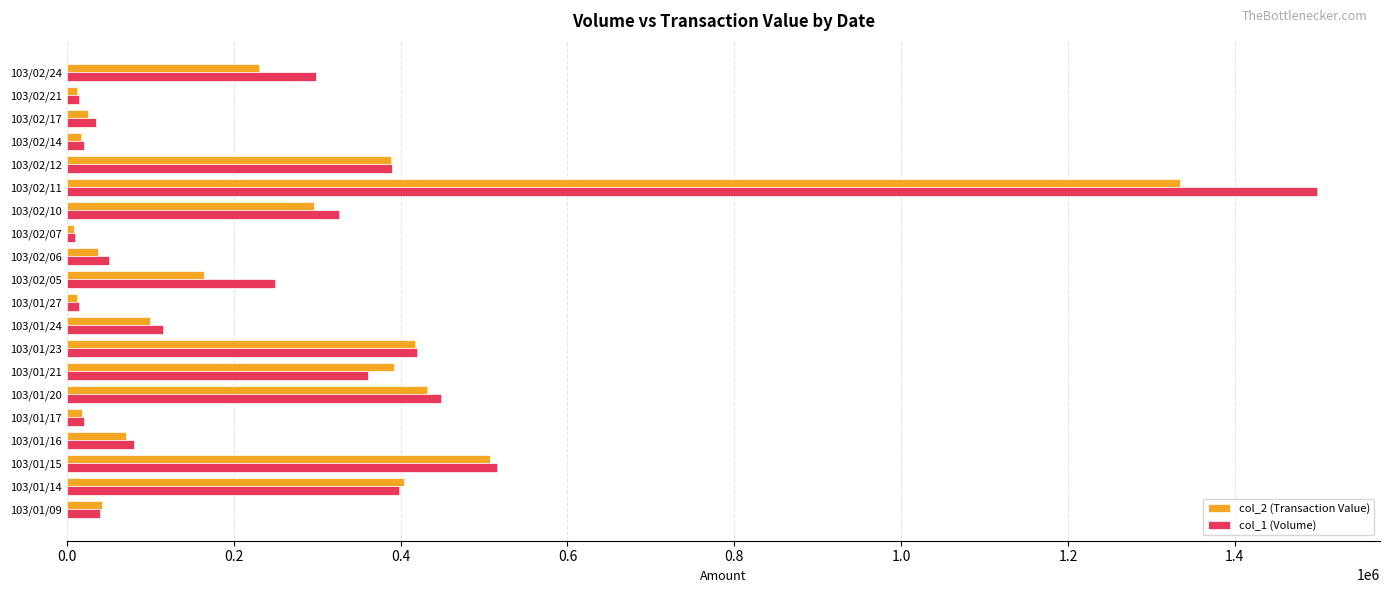

What are all the series names shown in the legend?

col_2 (Transaction Value), col_1 (Volume)